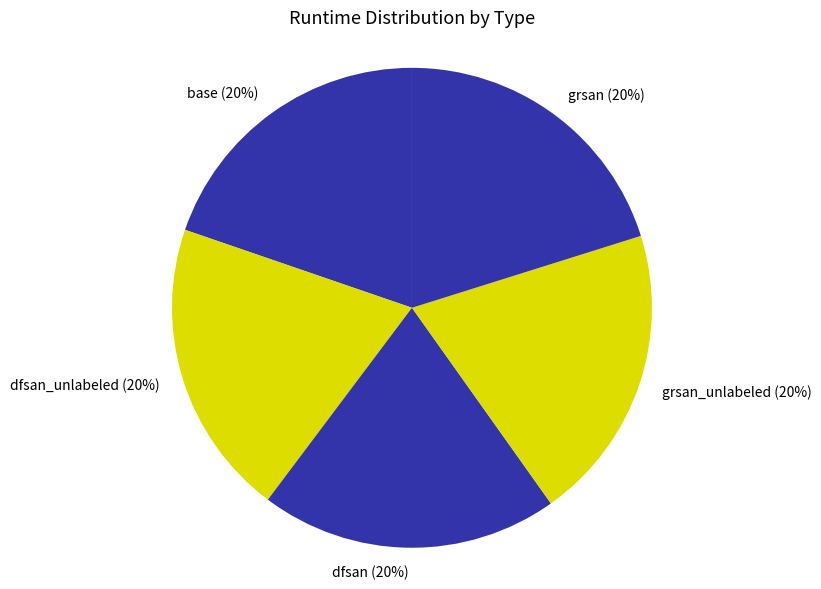

To the nearest percent, what is the average slice percentage?

20%